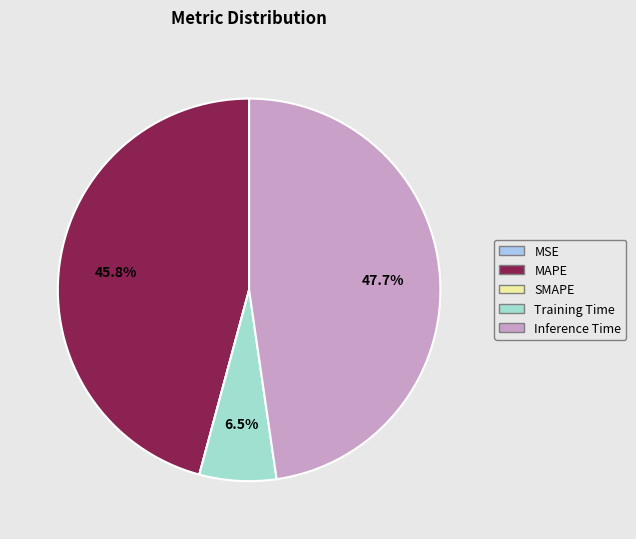

What percentage do Inference Time and Training Time together represent?

54.2%